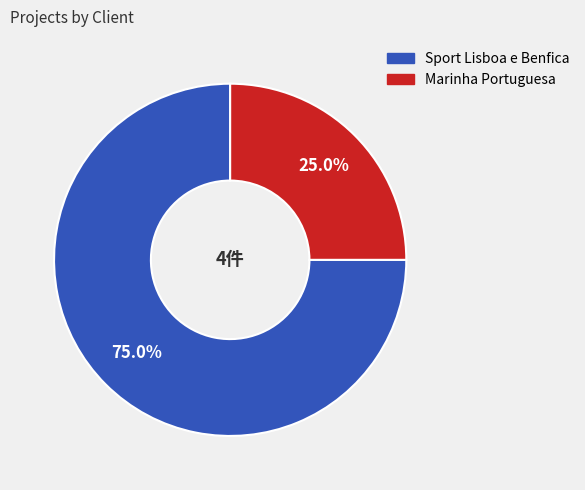

Is there any slice that represents more than half of the pie?

Yes